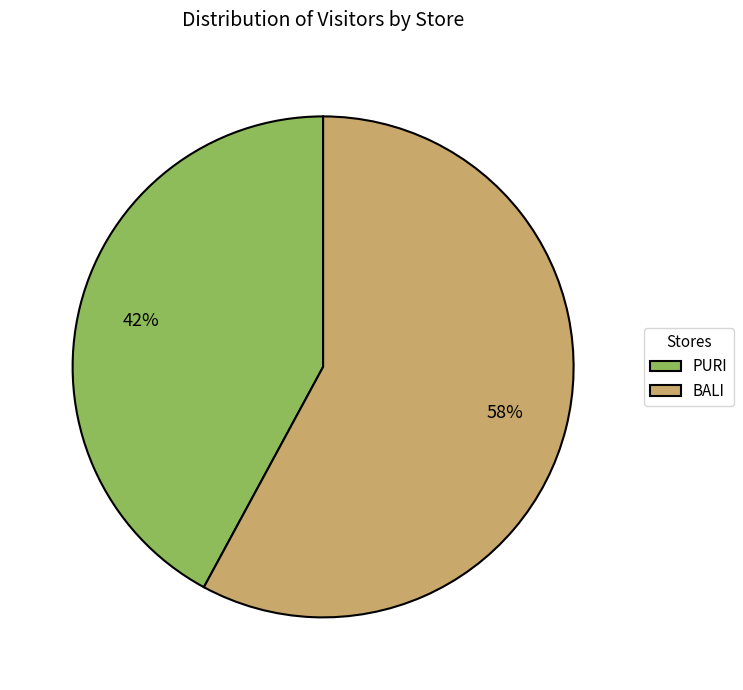

Do PURI and BALI together represent more than half of the pie?

Yes